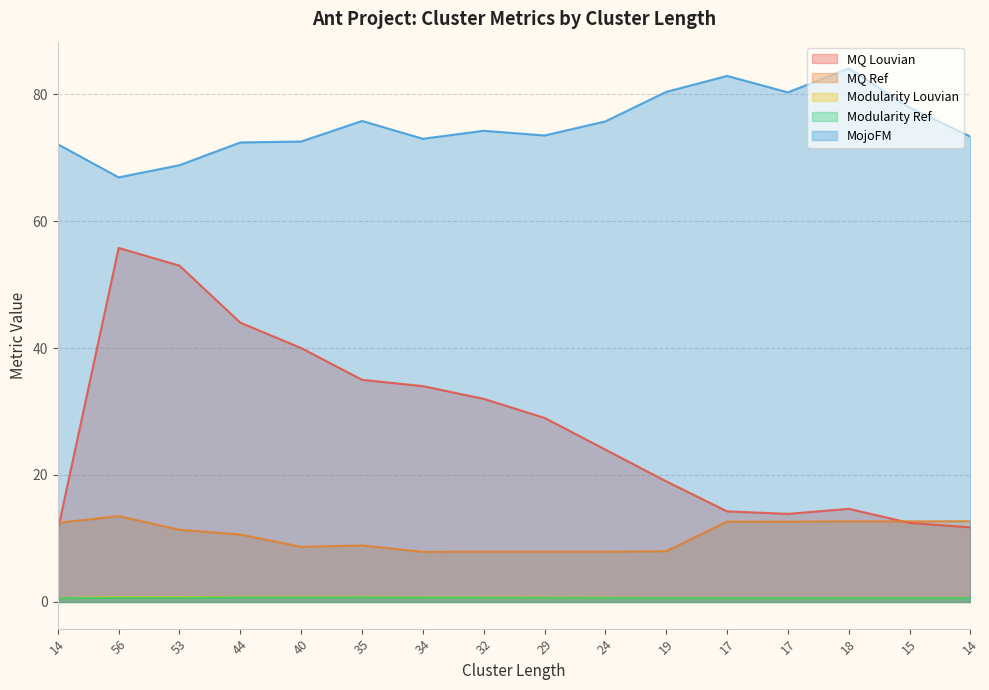

Is the value of Modularity Louvian at 19 greater than the value of MQ Louvian at 14?

No